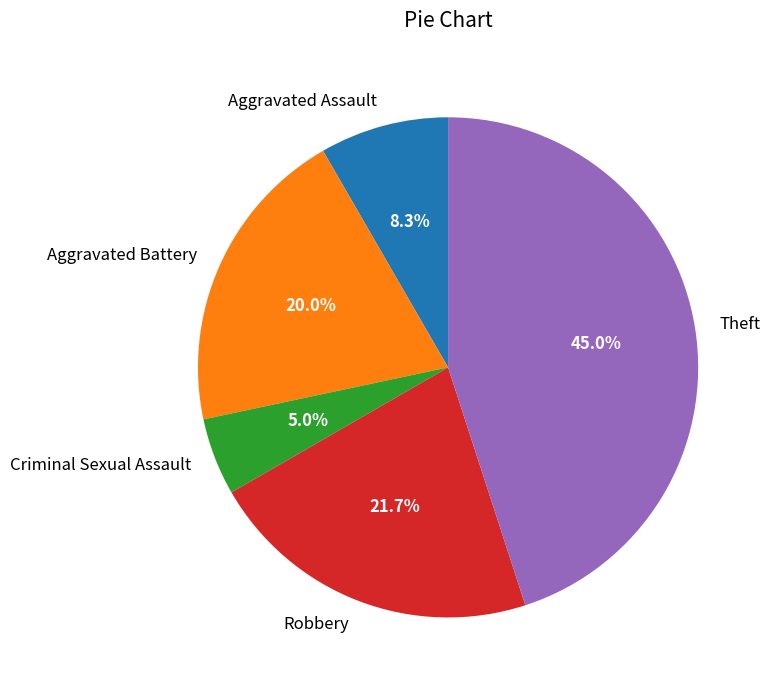

How many segments does this pie chart have?

5